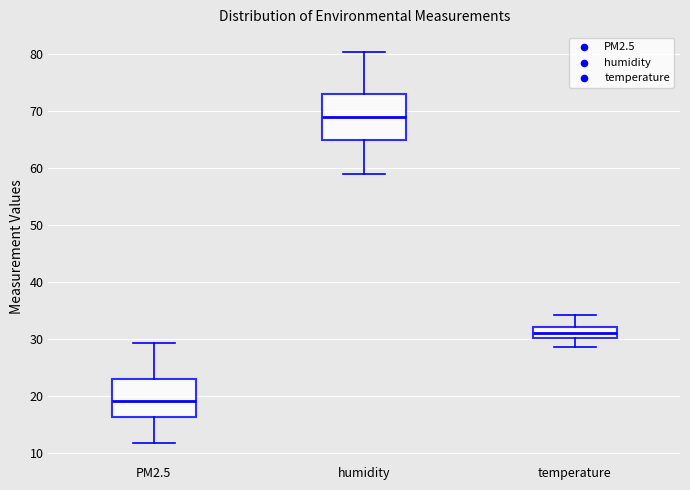

Which box has the highest median line?

humidity